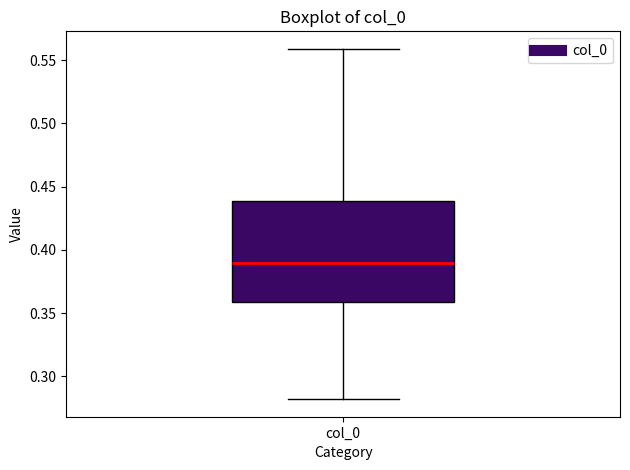

Read this box plot against the y-axis: the position of the median line, the range covered by the box, and the ends of both whiskers. The values are not printed on the chart, so give them approximately, as read against the axis.

median 0.39, box 0.36 to 0.44, whiskers 0.28 to 0.56